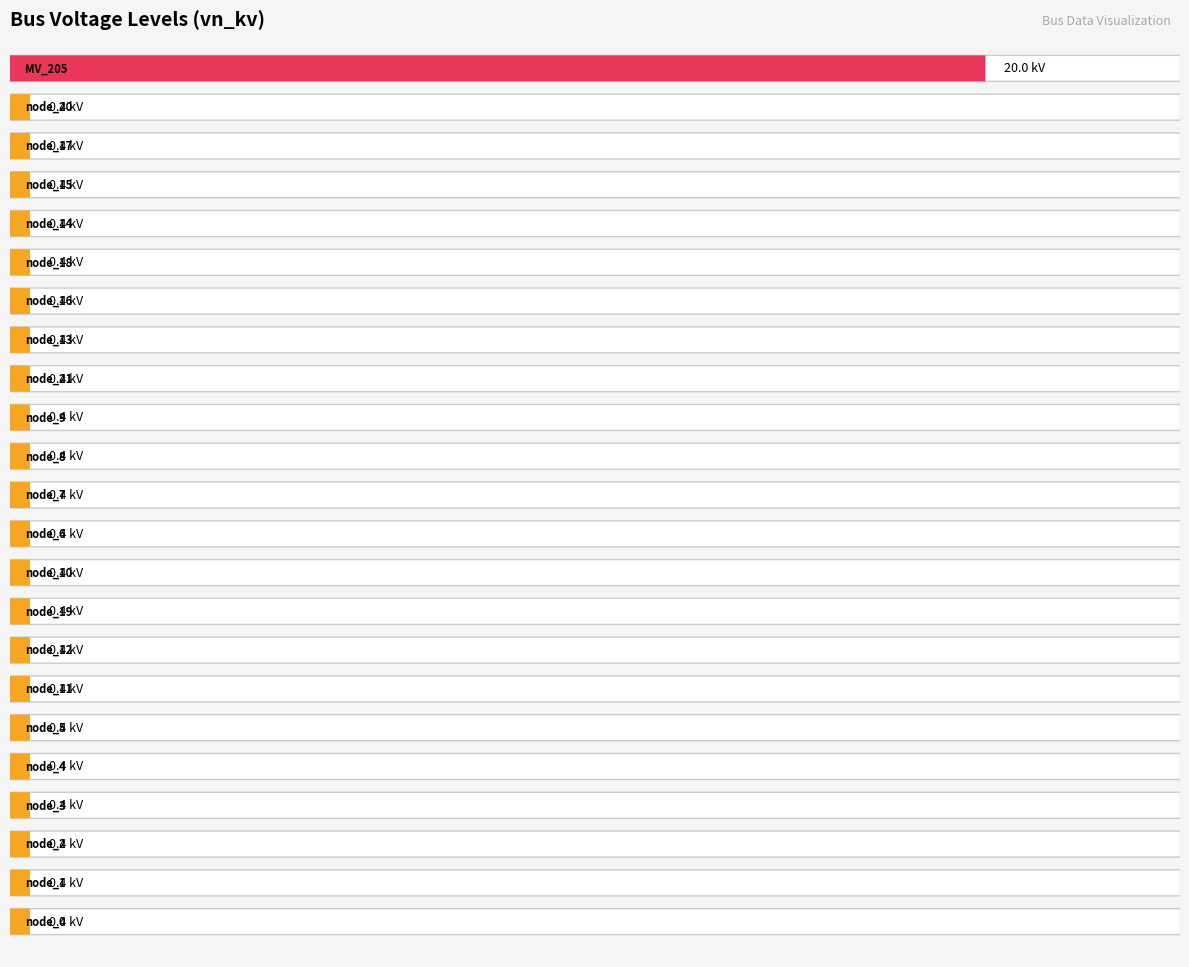

Reading right to left, what are all the values shown in this chart?

20.0	0.4	0.4	0.4	0.4	0.4	0.4	0.4	0.4	0.4	0.4	0.4	0.4	0.4	0.4	0.4	0.4	0.4	0.4	0.4	0.4	0.4	0.4